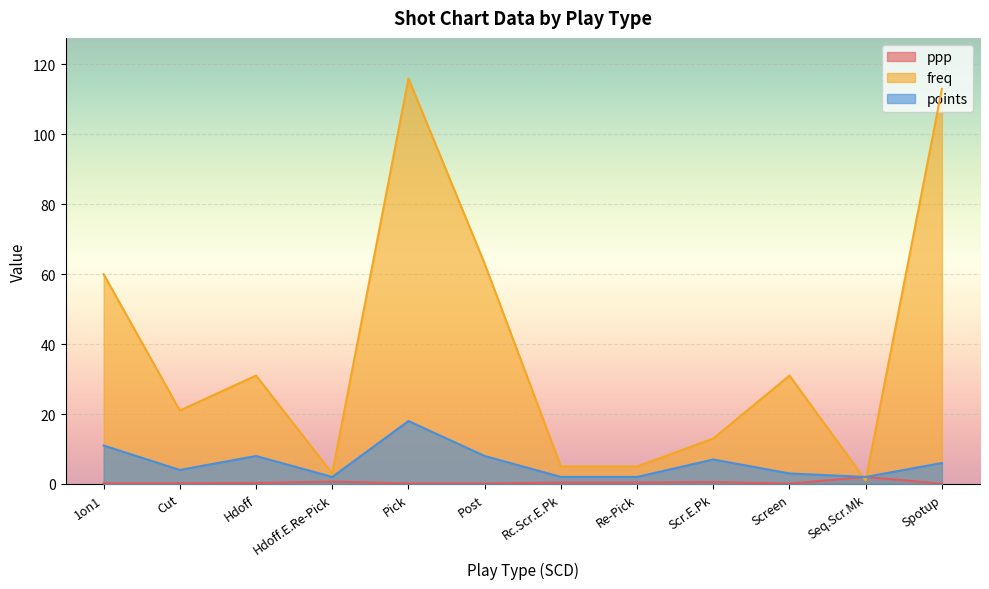

True or false: freq has more than 2 points higher than both neighbors.

True